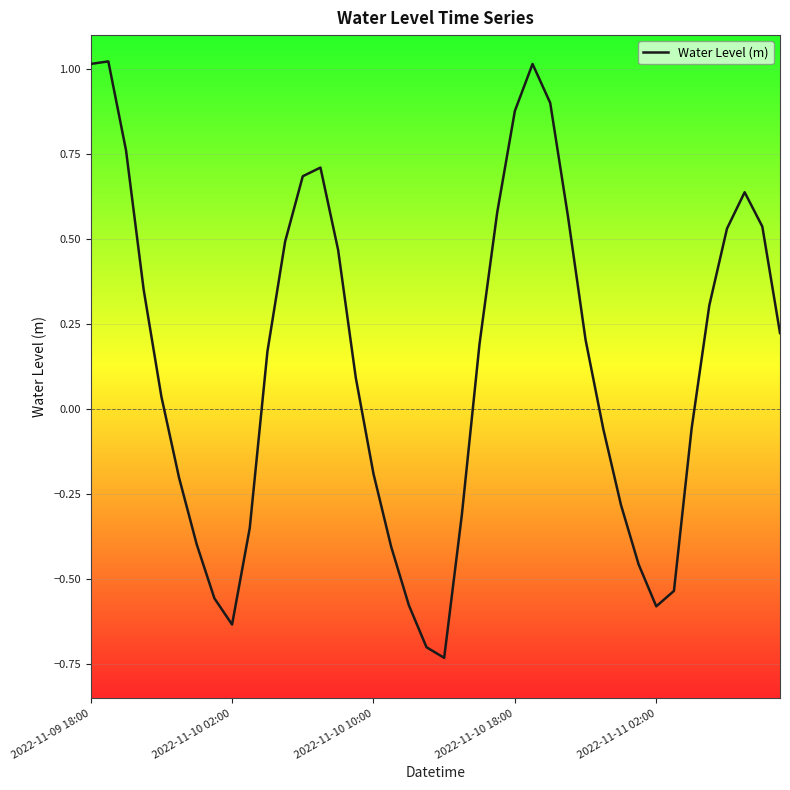

What is the sum of all values?

5.4